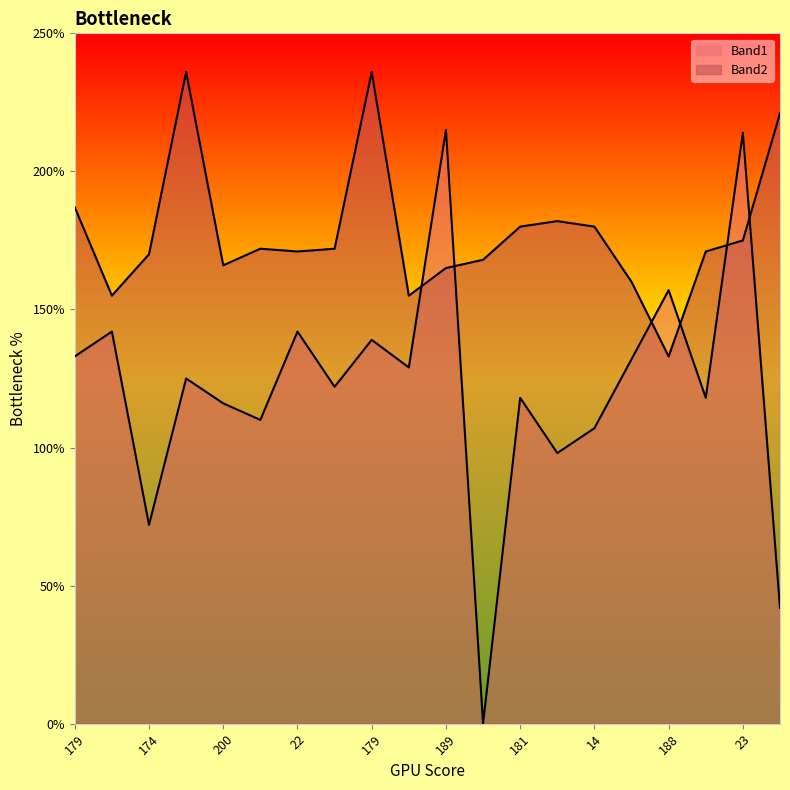

What is the difference between the second highest and second lowest values in the Band1 series?

172